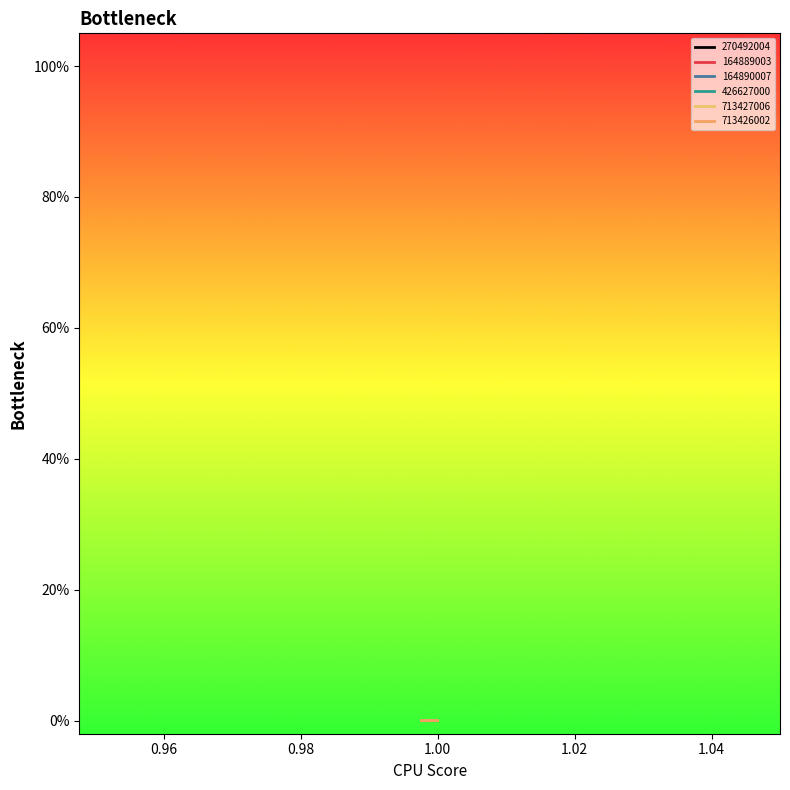

Count the number of data series in this chart.

6